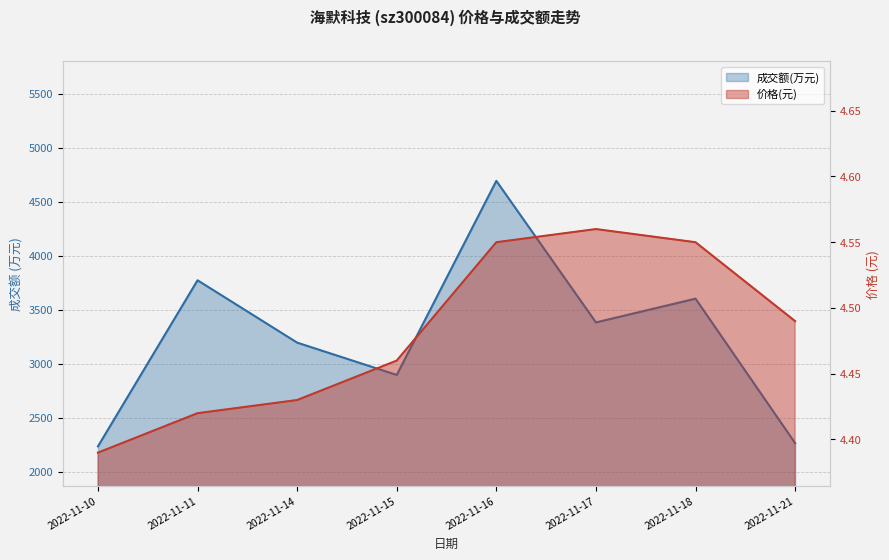

At which label does 成交额(万元) reach its minimum?

2022-11-10